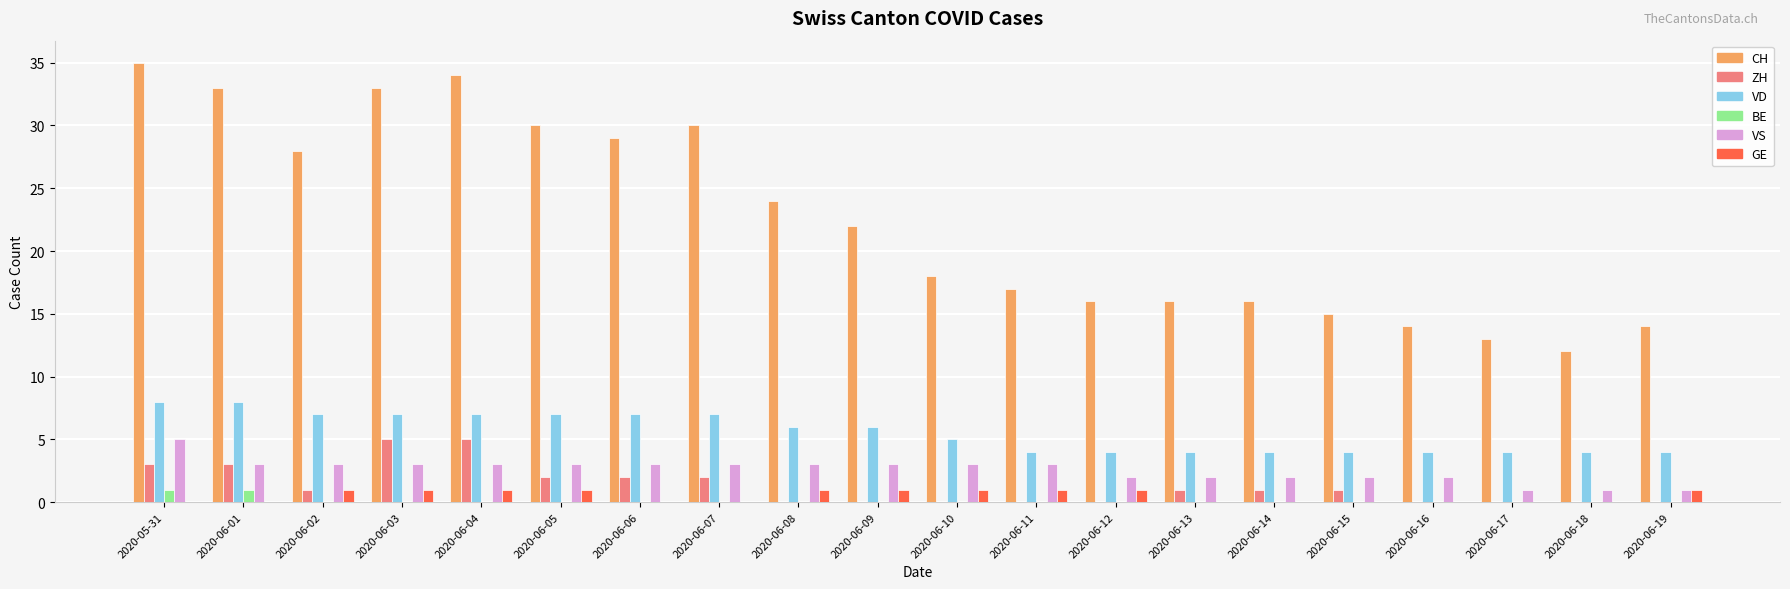

Which series has the largest total across all categories?

CH